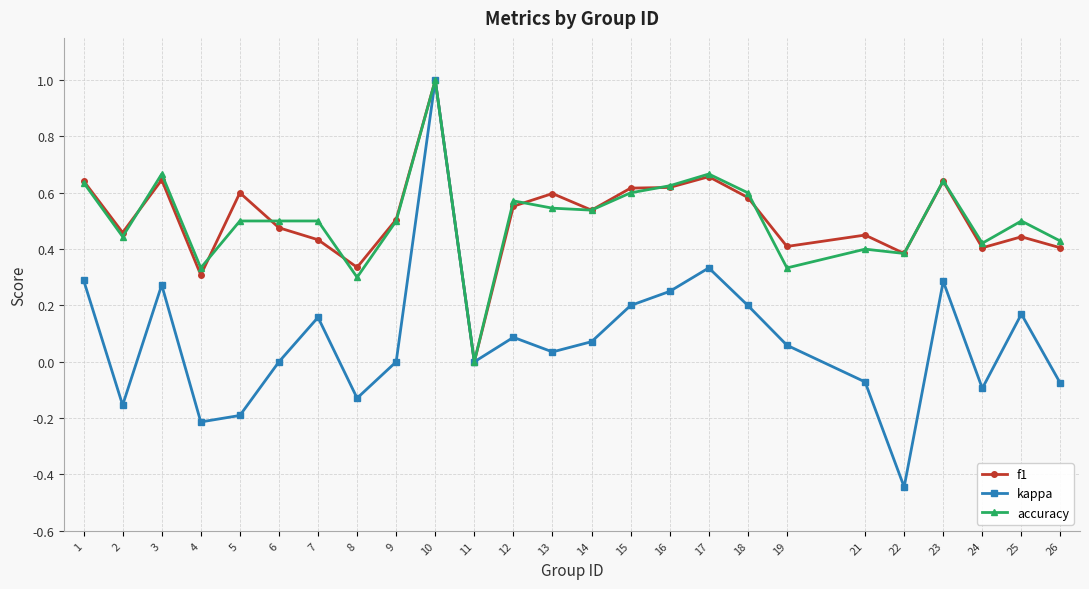

The value of f1 at 1 is 0.2. True or false?

False